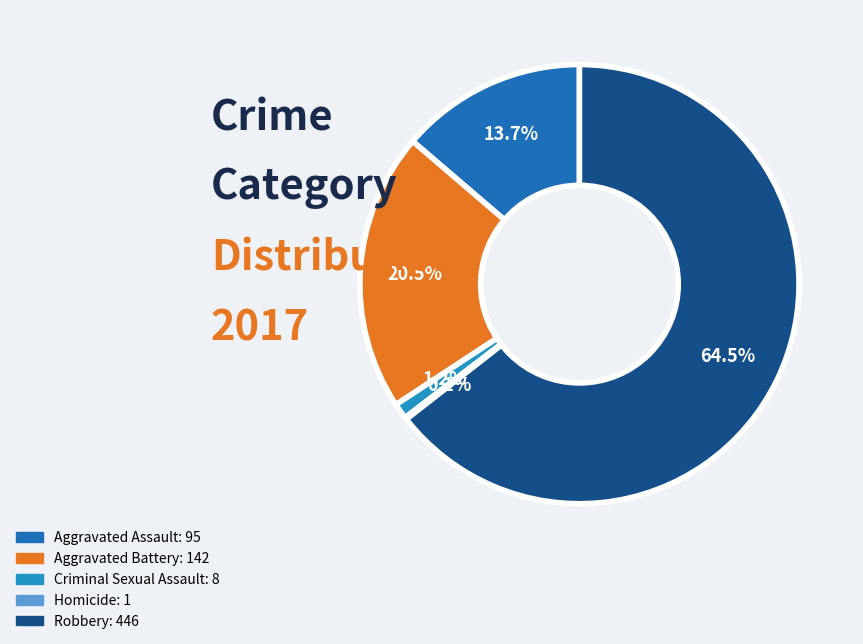

Is there any slice that represents more than half of the pie?

Yes